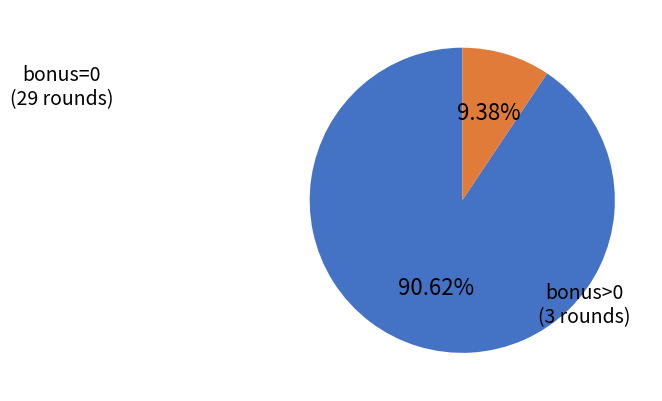

Does any single category account for the majority?

Yes